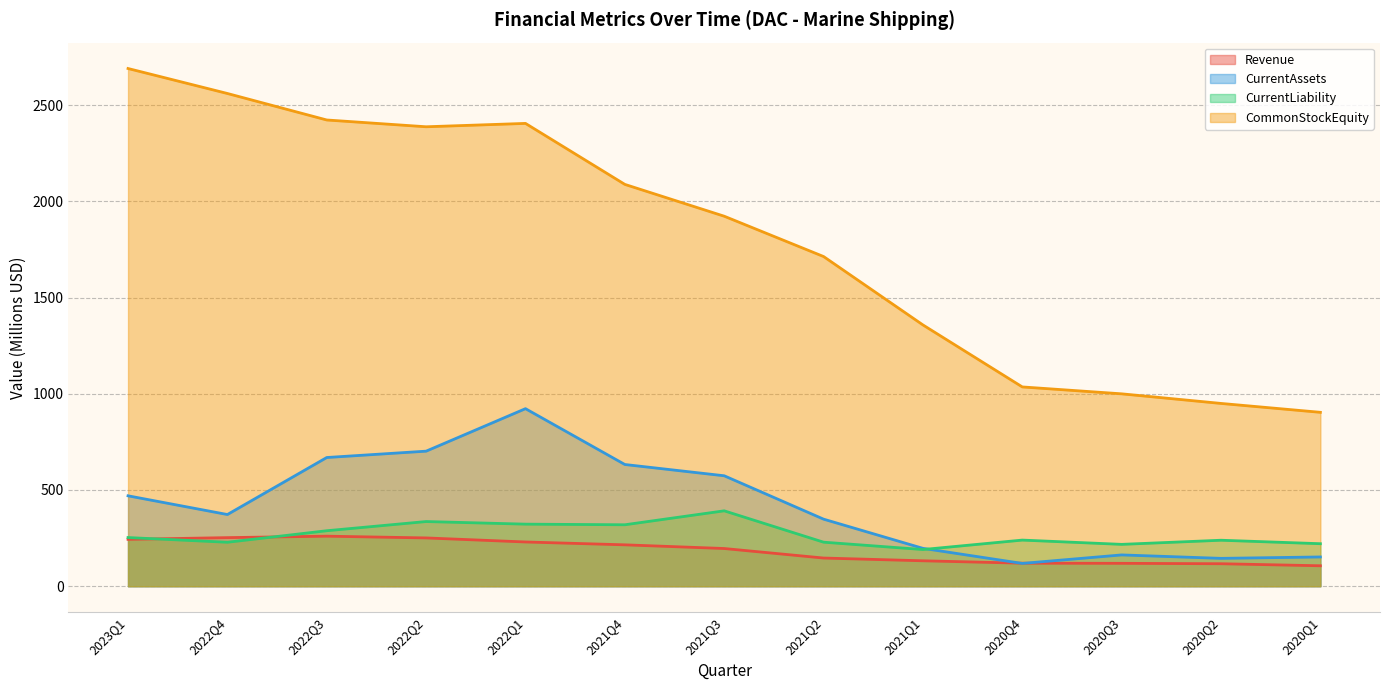

What is the difference between the second highest and second lowest values in the CommonStockEquity series?

1610.6